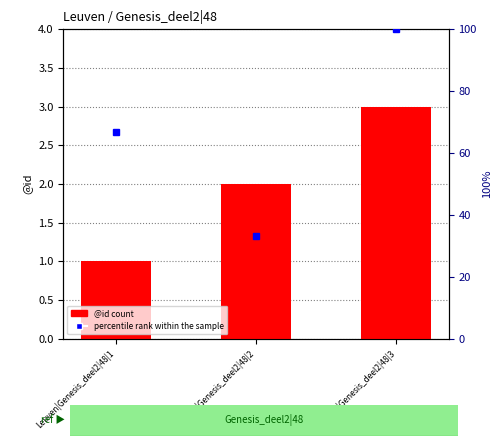

Is it true that @id count equals 3.0 at Leuven|Genesis_deel2|48|3?

True